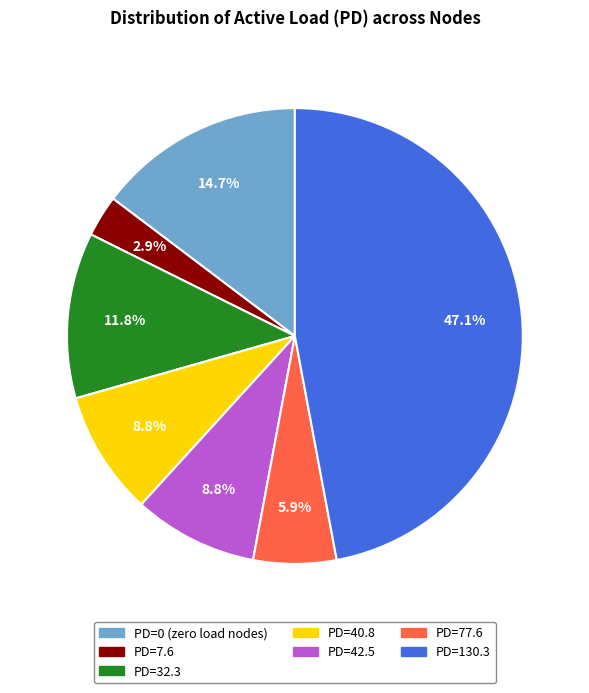

Is there any slice that represents more than half of the pie?

No